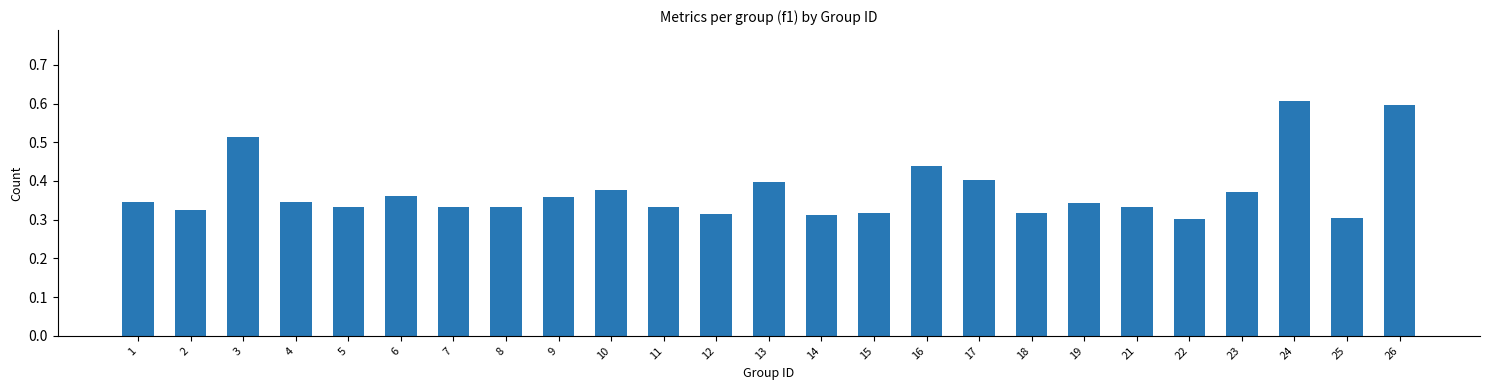

Count the values in the range 0 to 1.

25